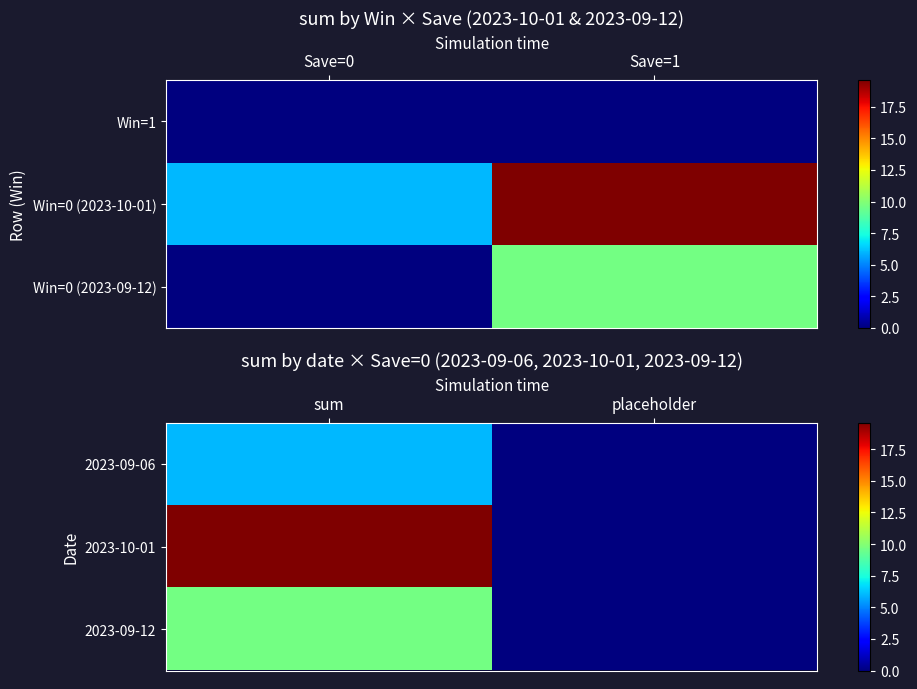

How many values in the 2023-10-01 series are below 19?

1